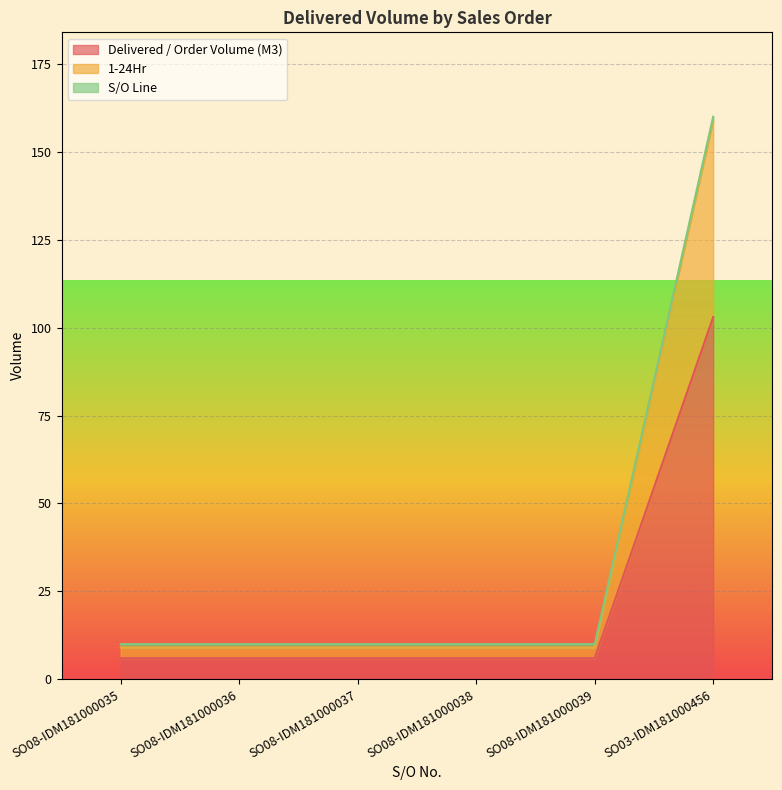

What position from the right is SO08-IDM181000039?

2